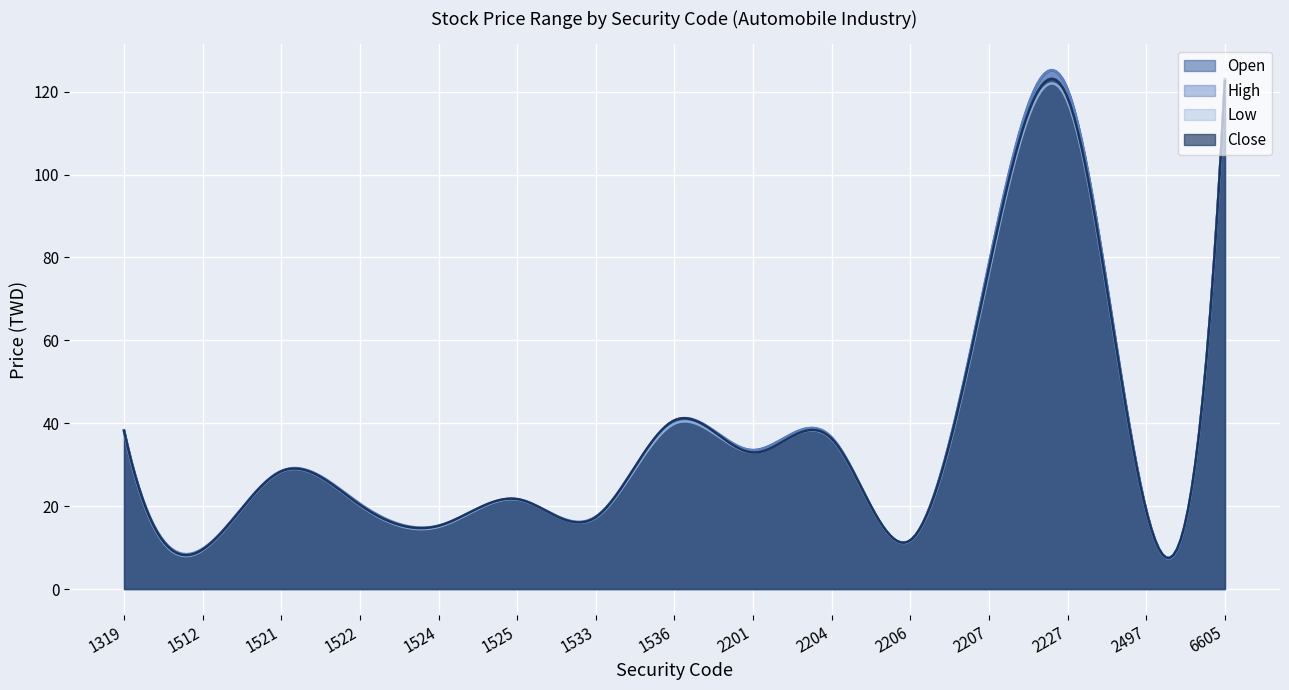

True or false: Low has a value of 33.0 at 2201.

True